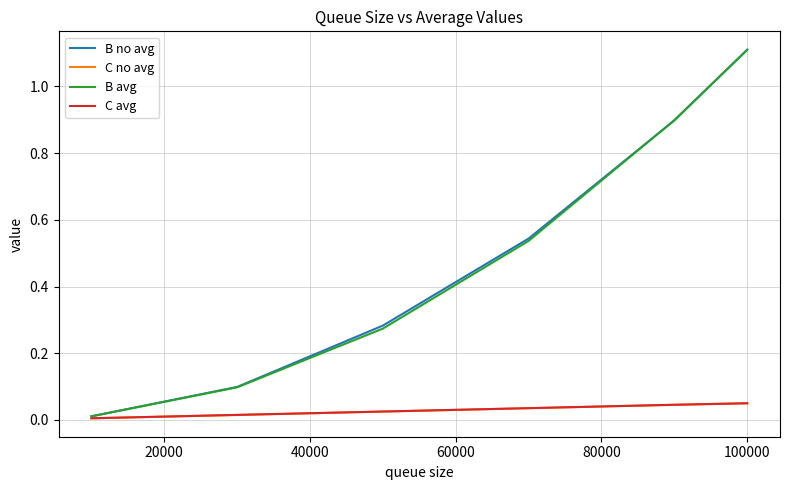

Which series has the largest range (max minus min)?

B no avg